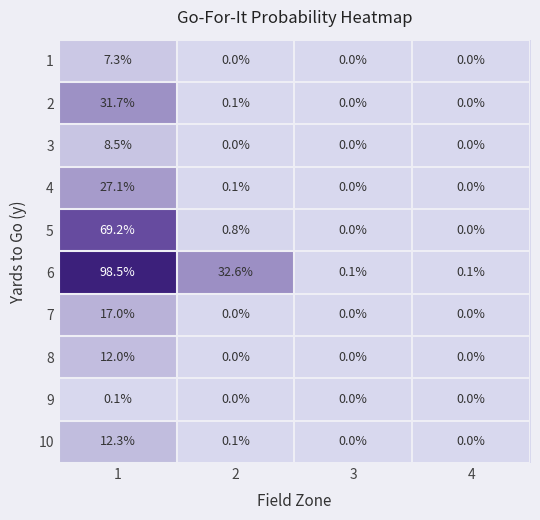

How many positive values does the 10 series have?

2